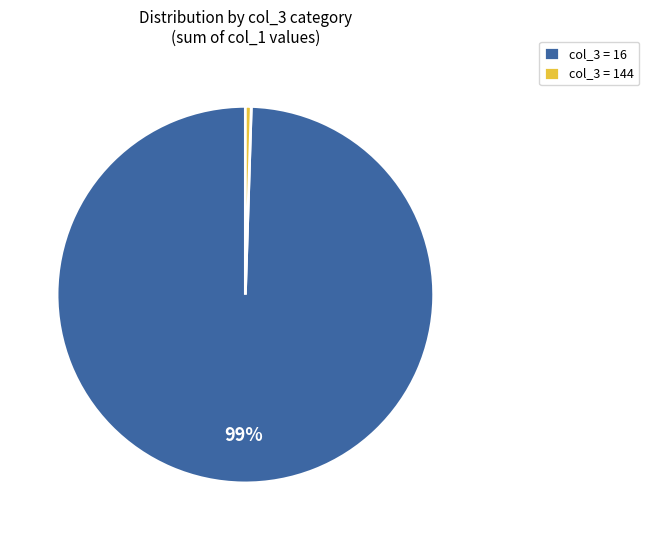

The col_3 = 144 slice represents 1% of the pie. True or false?

True